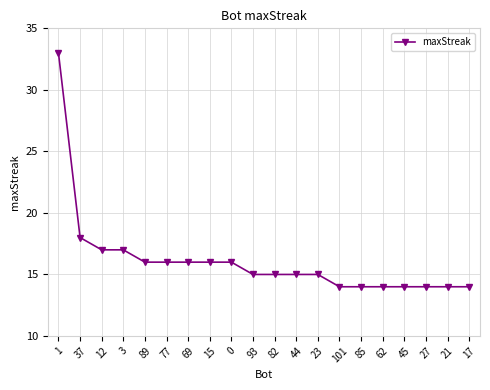

Reading left to right, transcribe all the data shown in this chart.

1=33	37=18	12=17	3=17	89=16	77=16	69=16	15=16	0=16	93=15	82=15	44=15	23=15	101=14	85=14	62=14	45=14	27=14	21=14	17=14